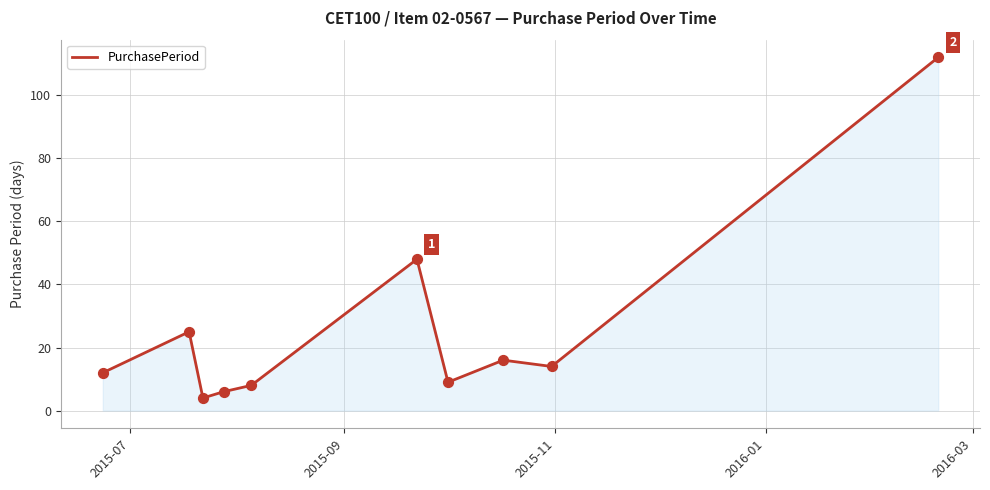

What is the difference between the maximum and minimum values?

108